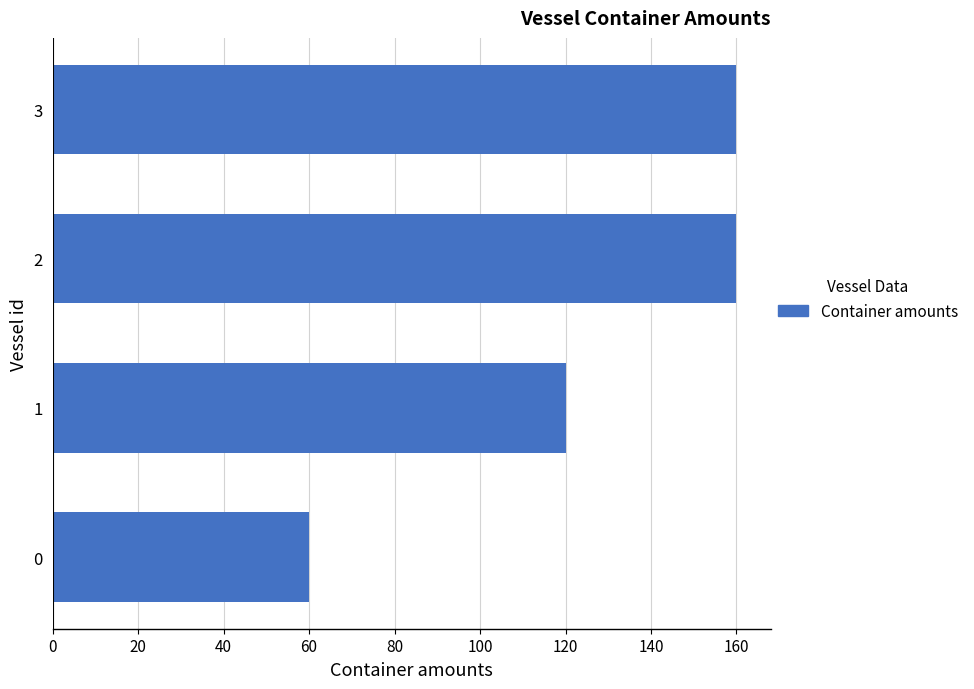

Reading bottom to top, list all the values displayed in this chart.

0=60	1=120	2=160	3=160